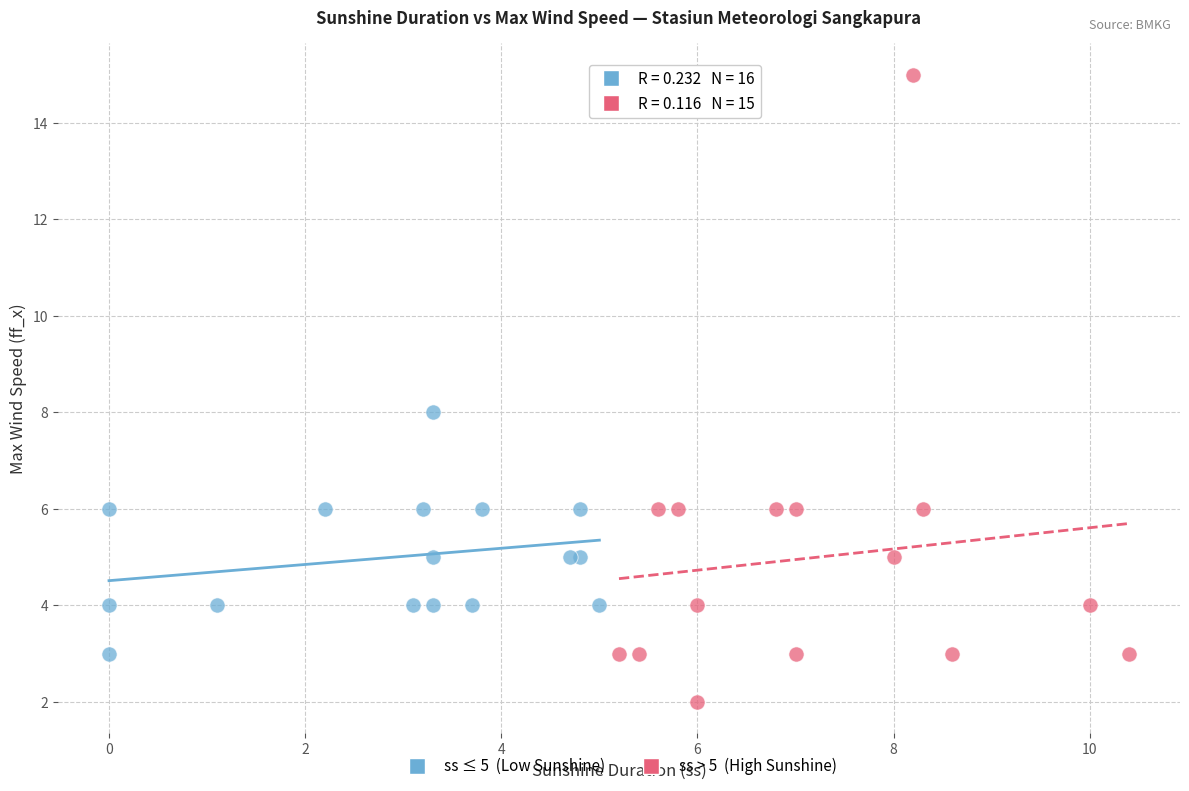

Which series has the widest spread of Y values?

ss > 5 (High Sunshine)